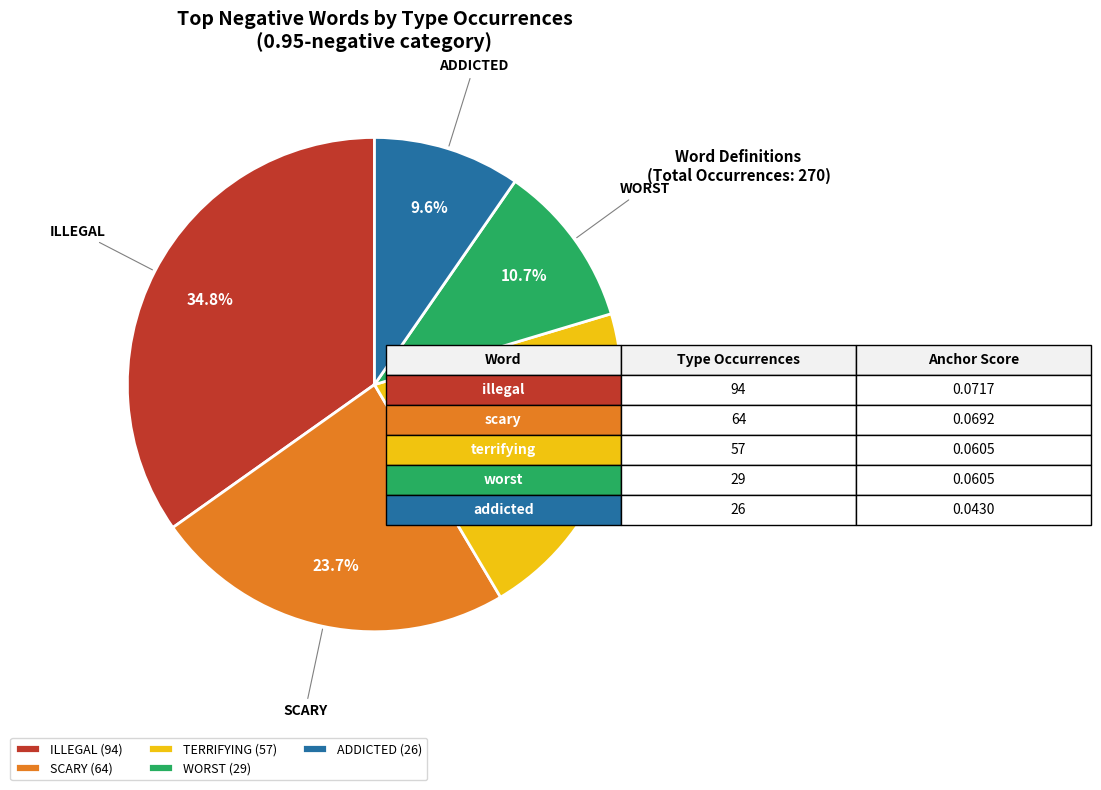

Is there any slice that represents more than half of the pie?

No